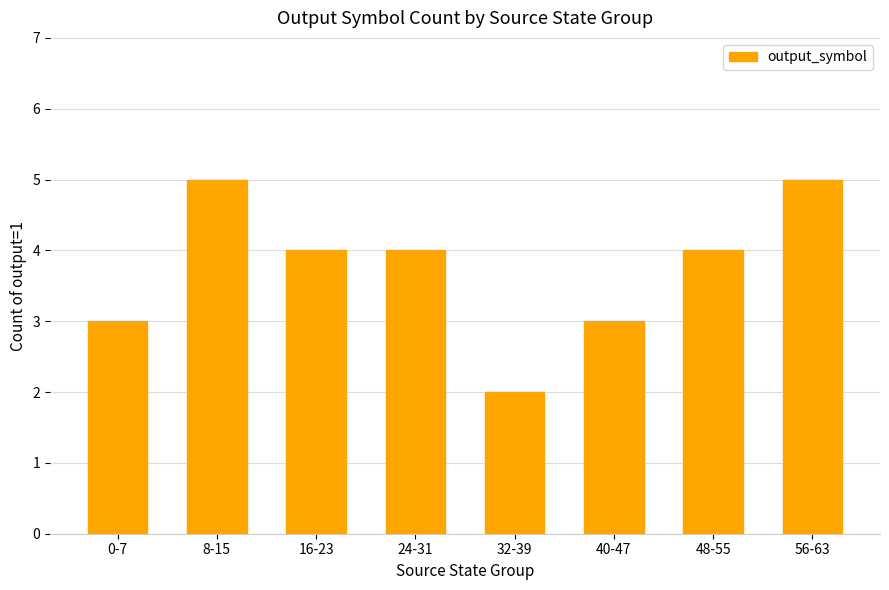

What is the sum of the values at 48-55 and 32-39?

6